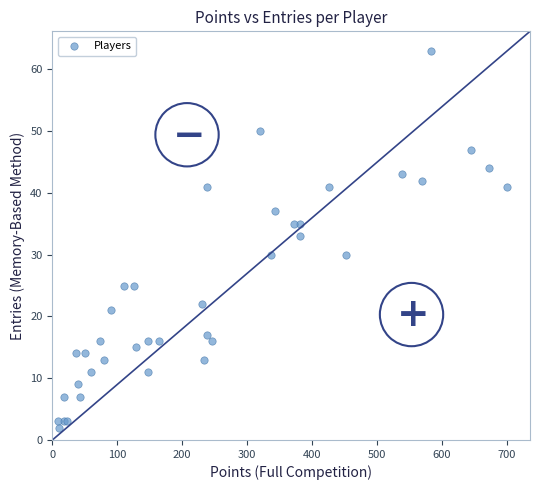

What Y value in the scatter plot is closest to 32?

33